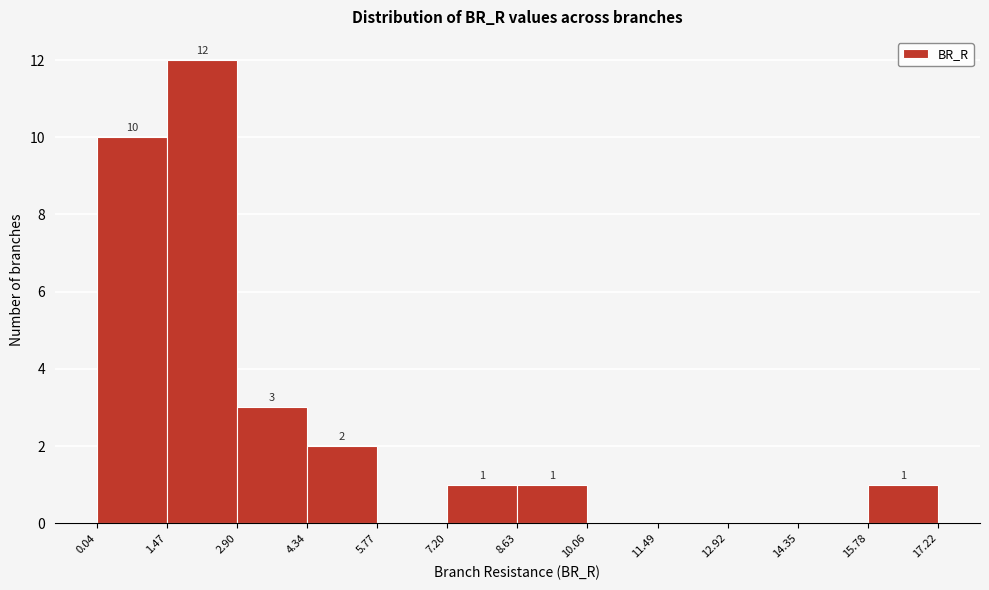

Which range on the x-axis has the tallest bar?

1.47 to 2.90